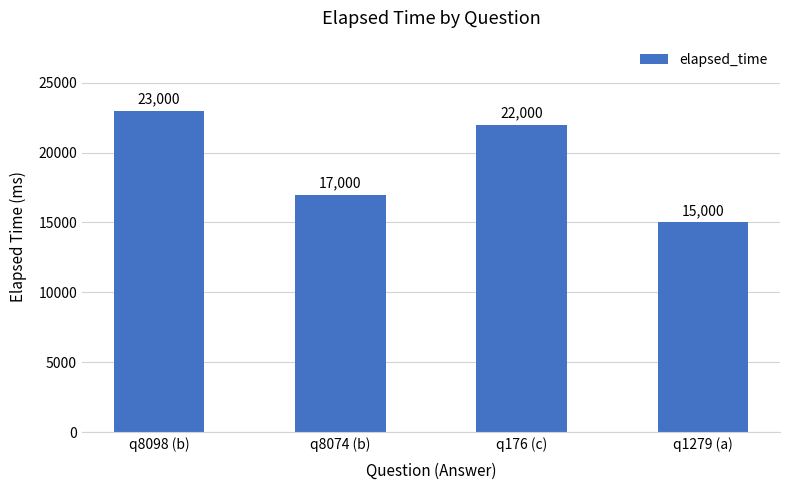

What is the sum of the values at q176 (c) and q8098 (b)?

45000